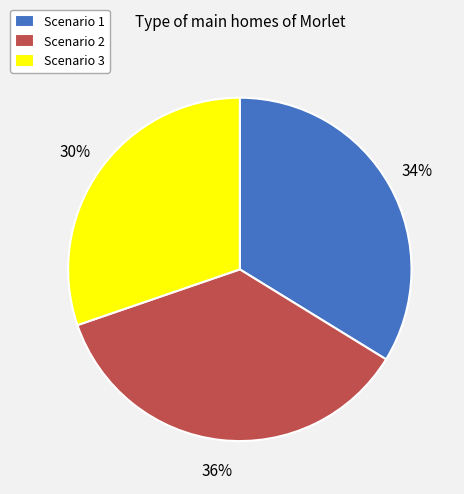

Between Scenario 3 and Scenario 1, which is larger?

Scenario 1